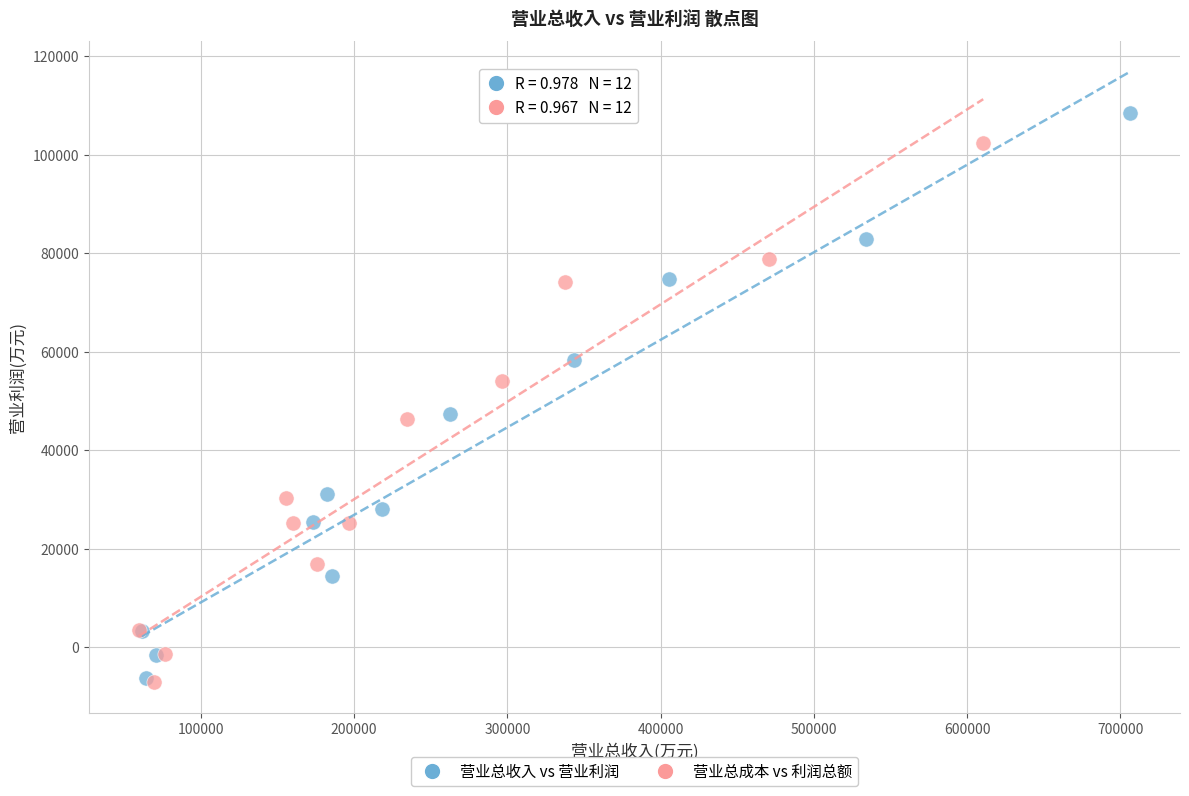

Which series reaches the maximum Y coordinate?

营业总收入 vs 营业利润